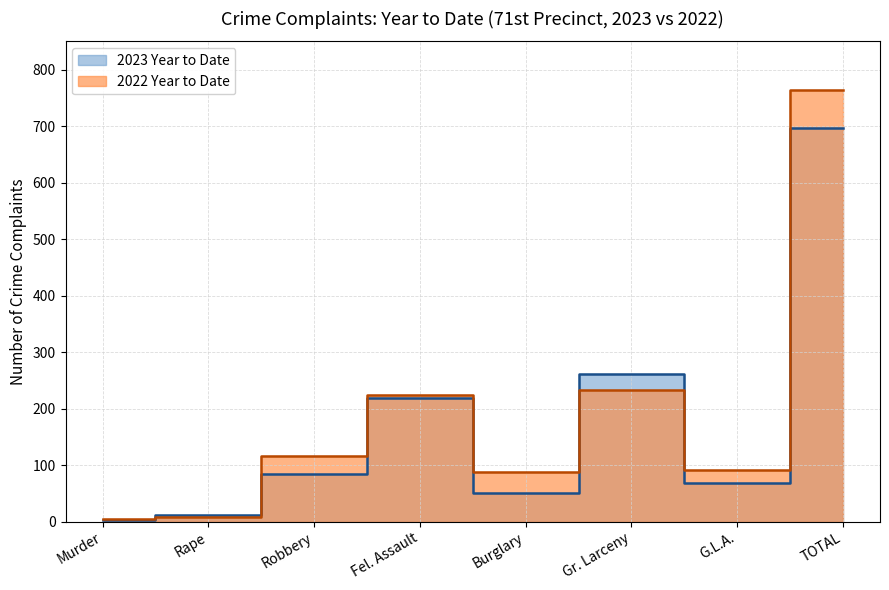

What are all the series names shown in the legend?

2023 Year to Date, 2022 Year to Date